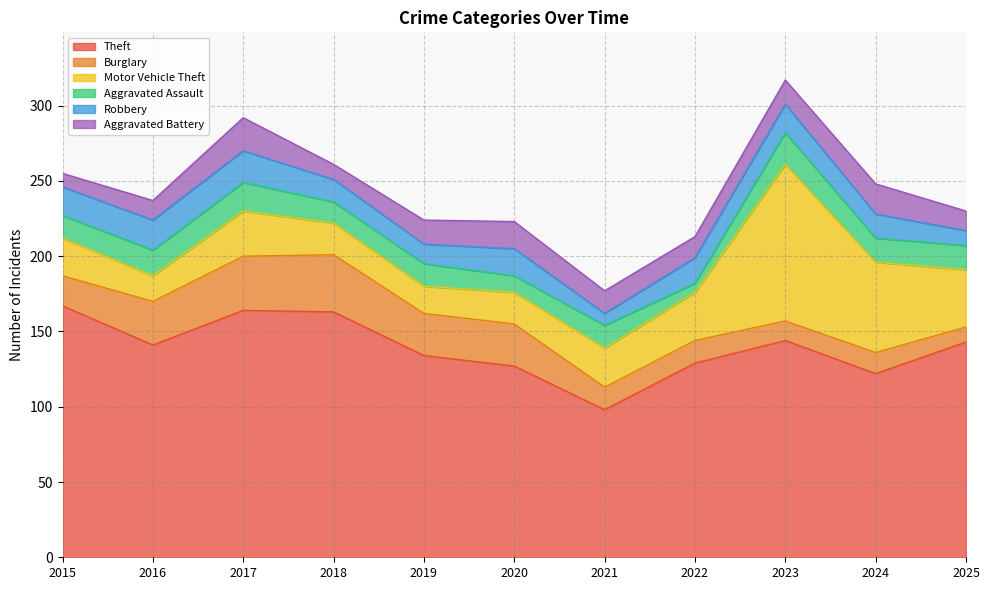

True or false: Motor Vehicle Theft and Theft intersect in this chart.

False